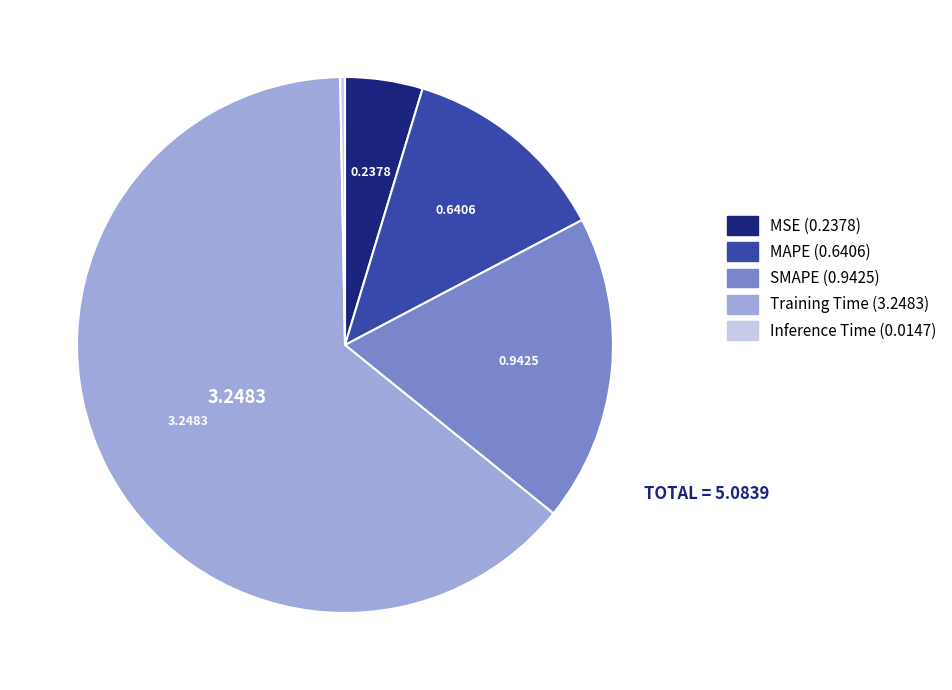

Rank the categories by value from highest to lowest.

Training Time, SMAPE, MAPE, MSE, Inference Time